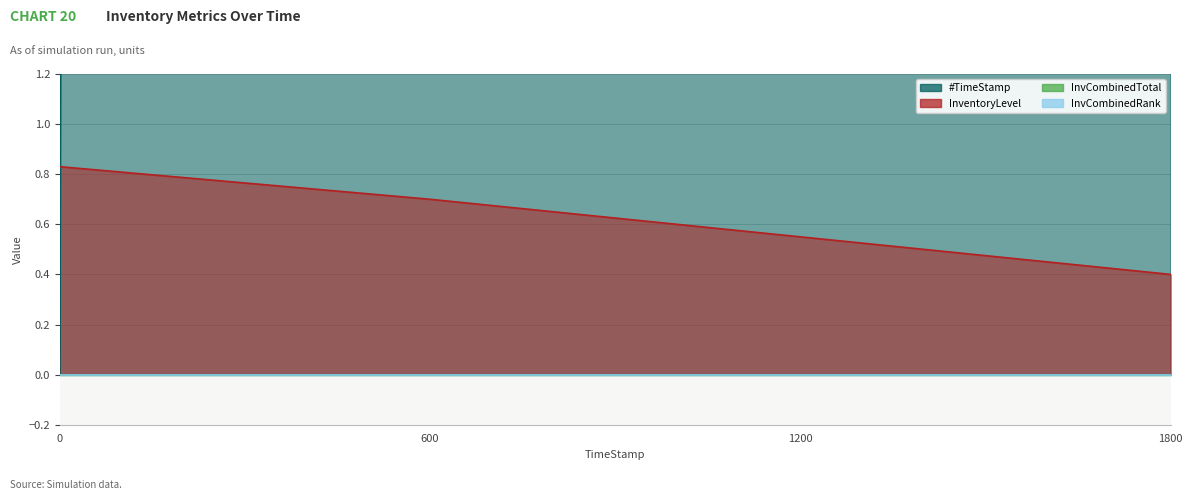

The value of InventoryLevel at 600 is 0.4. True or false?

False